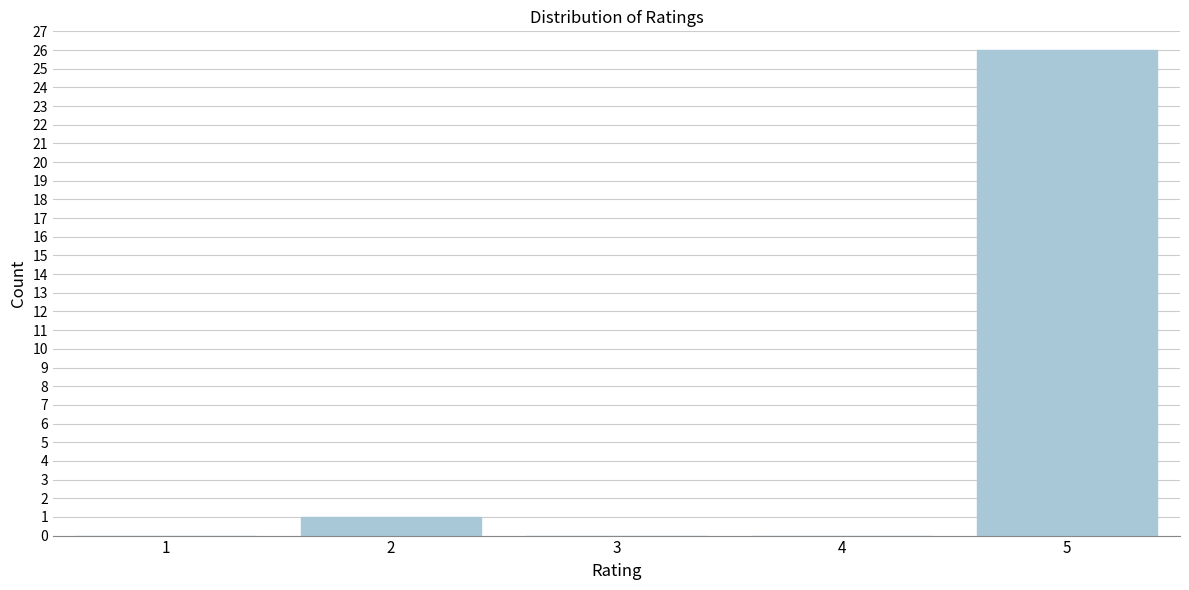

What is the greatest value displayed?

26